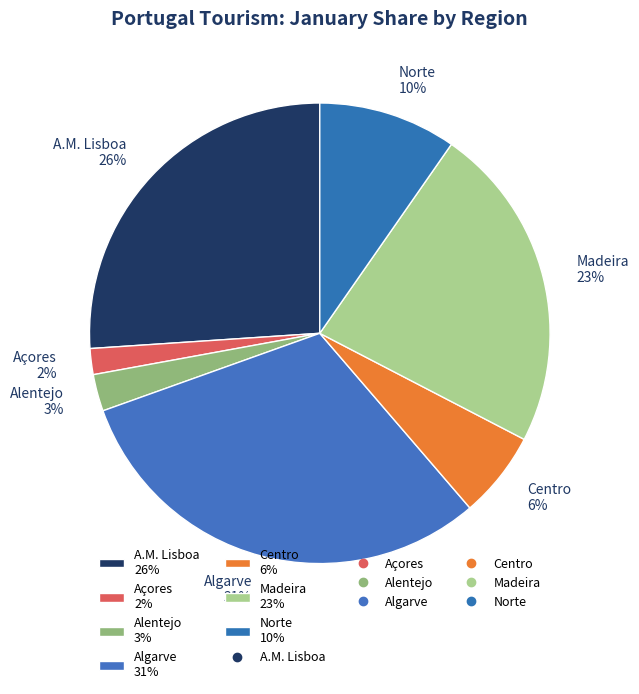

How many slices are in this pie chart?

7